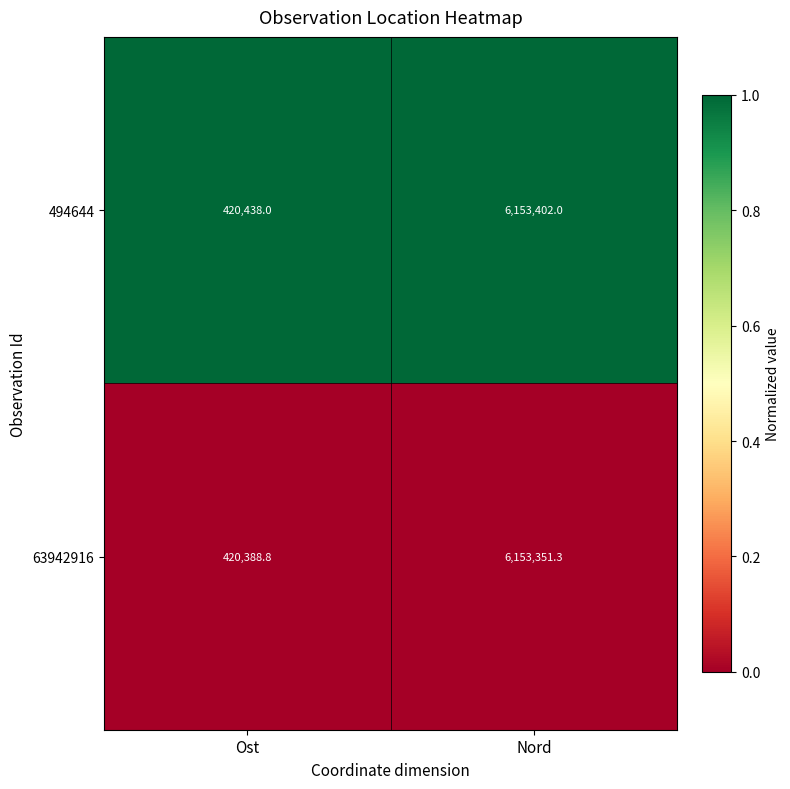

Which series has the largest total across all categories?

494644